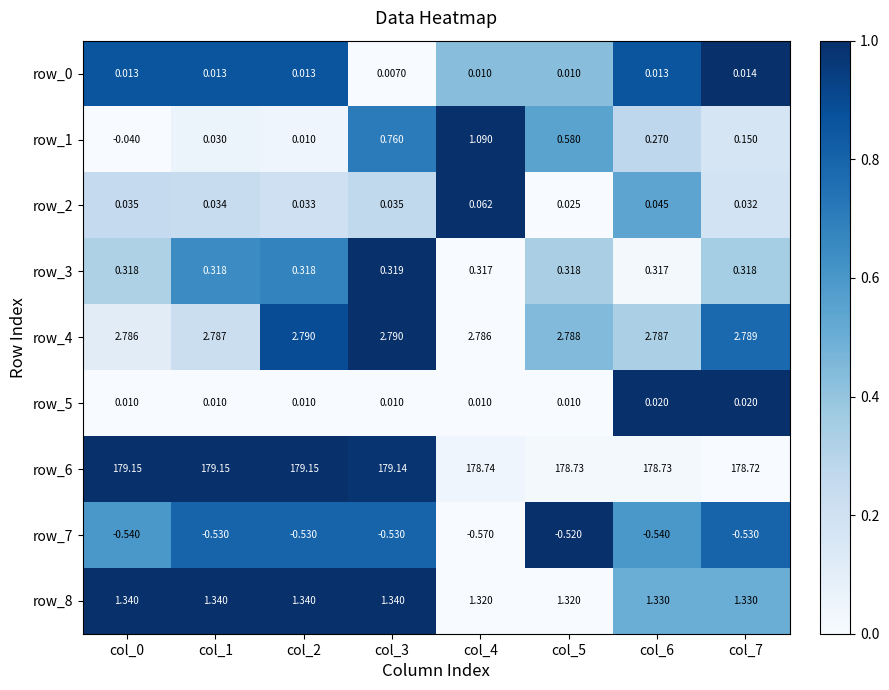

Between col_1 and col_5, which series saw the biggest shift?

row_1